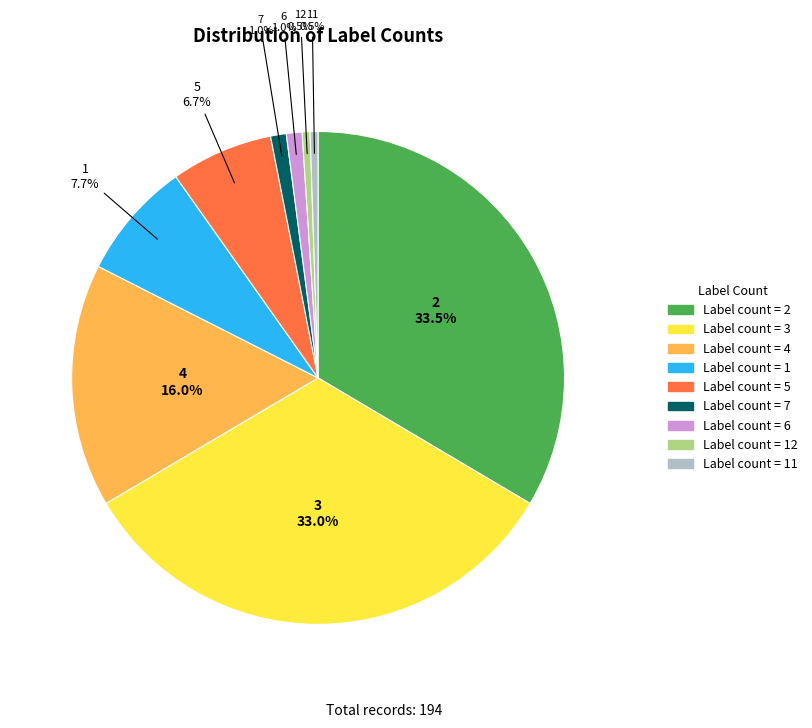

Is there any slice that represents more than half of the pie?

No